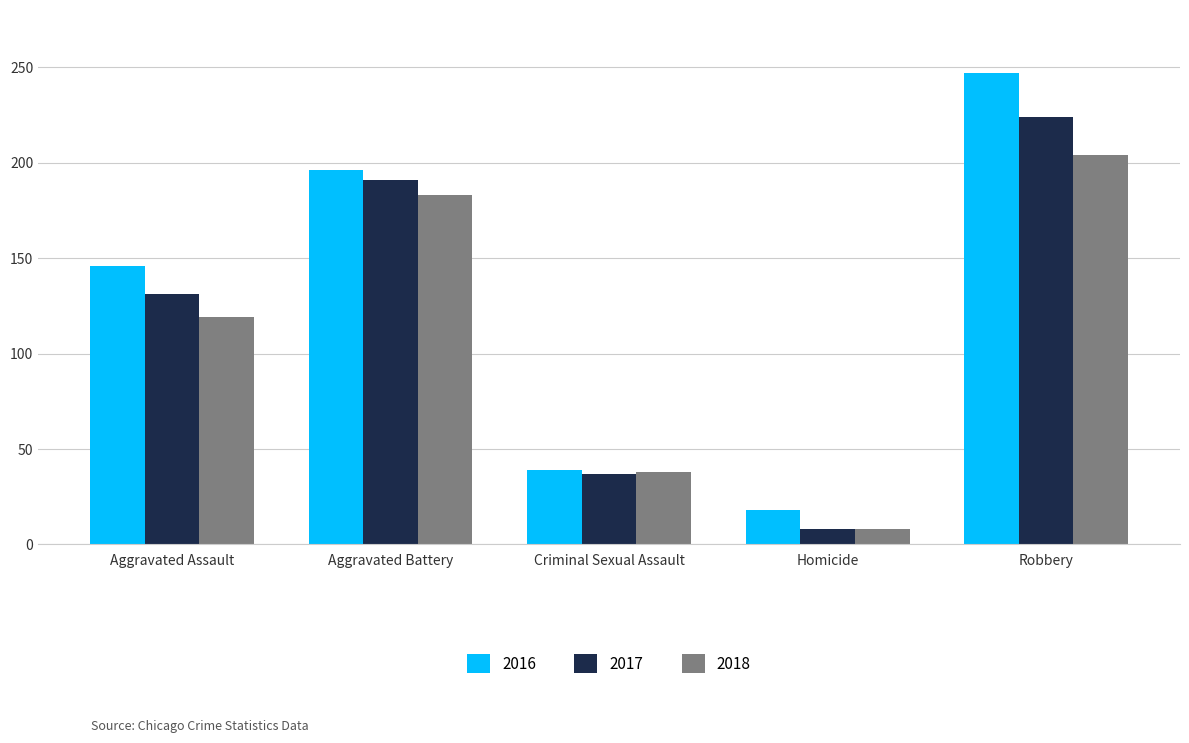

The value of 2017 at Aggravated Assault is 131. True or false?

True